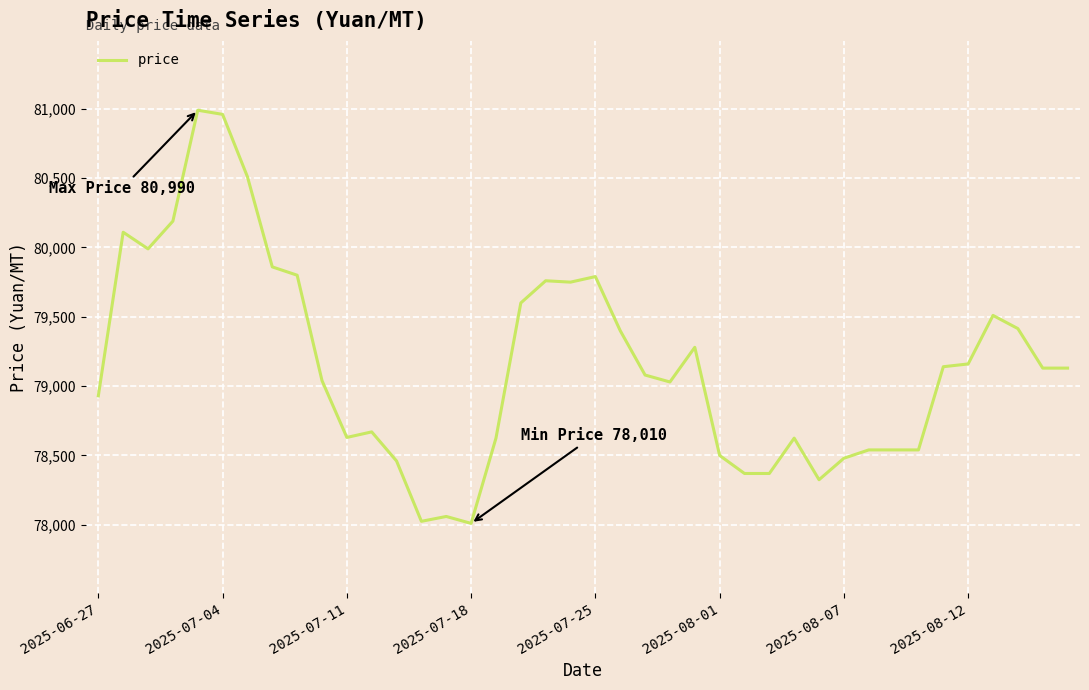

How many lines are shown in the chart?

1